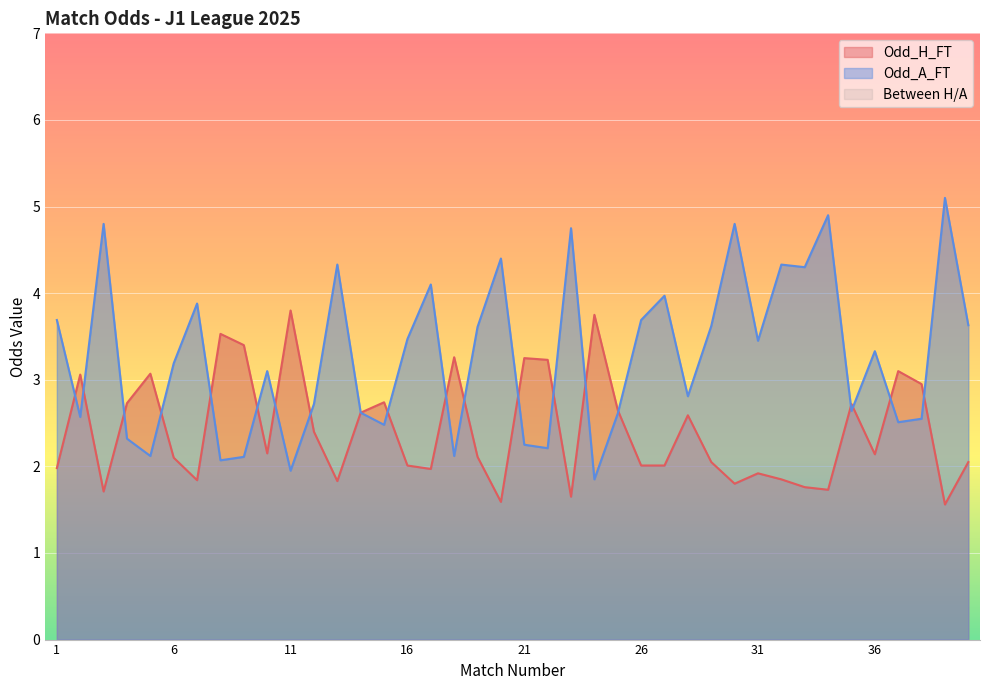

Reading right to left, transcribe all the data shown in this chart.

Odd_H_FT: 40=2.0	39=1.6	38=3.0	37=3.1	36=2.1	35=2.7	34=1.7	33=1.8	32=1.9	31=1.9	30=1.8	29=2.0	28=2.6	27=2.0	26=2.0	25=2.6	24=3.8	23=1.6	22=3.2	21=3.2	20=1.6	19=2.1	18=3.3	17=2.0	16=2.0	15=2.7	14=2.6	13=1.8	12=2.4	11=3.8	10=2.1	9=3.4	8=3.5	7=1.8	6=2.1	5=3.1	4=2.7	3=1.7	2=3.1	1=2.0
Odd_A_FT: 40=3.6	39=5.1	38=2.5	37=2.5	36=3.3	35=2.6	34=4.9	33=4.3	32=4.3	31=3.5	30=4.8	29=3.6	28=2.8	27=4.0	26=3.7	25=2.6	24=1.9	23=4.8	22=2.2	21=2.2	20=4.4	19=3.6	18=2.1	17=4.1	16=3.5	15=2.5	14=2.6	13=4.3	12=2.7	11=1.9	10=3.1	9=2.1	8=2.1	7=3.9	6=3.2	5=2.1	4=2.3	3=4.8	2=2.6	1=3.7